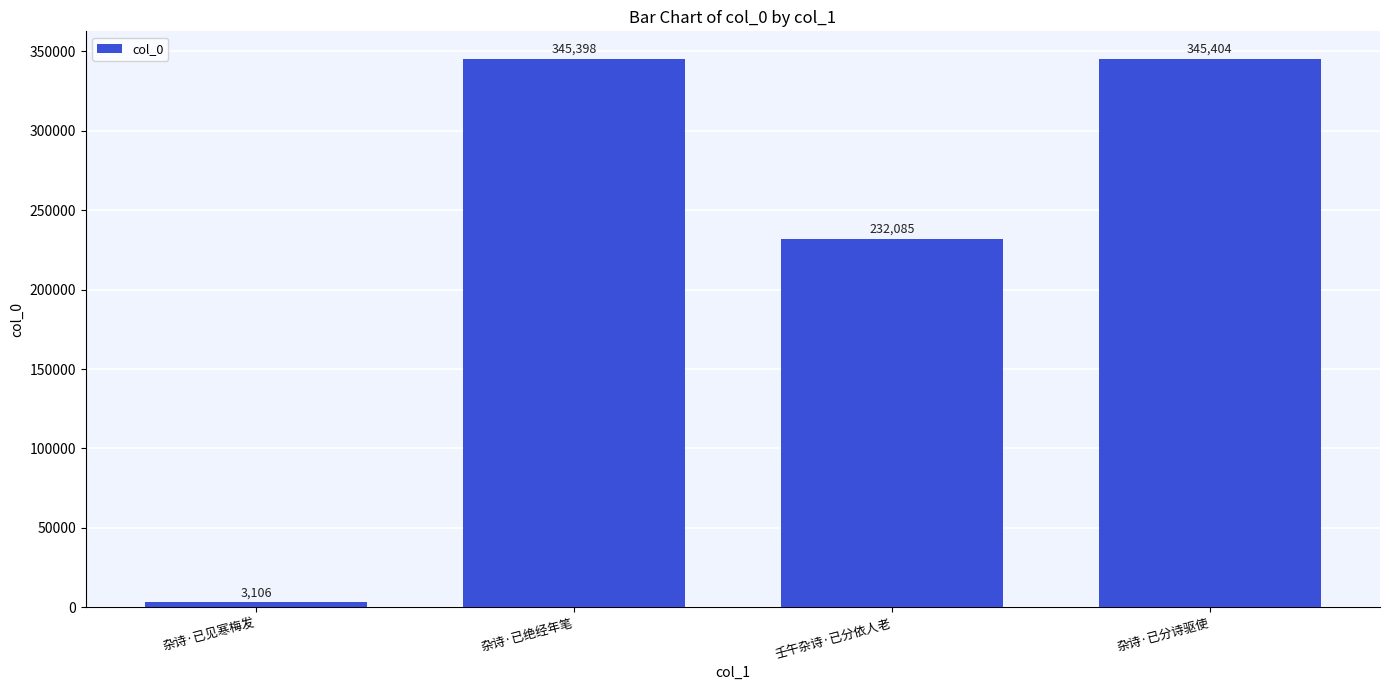

What is the label of the 2nd bar from the right?

壬午杂诗·已分依人老